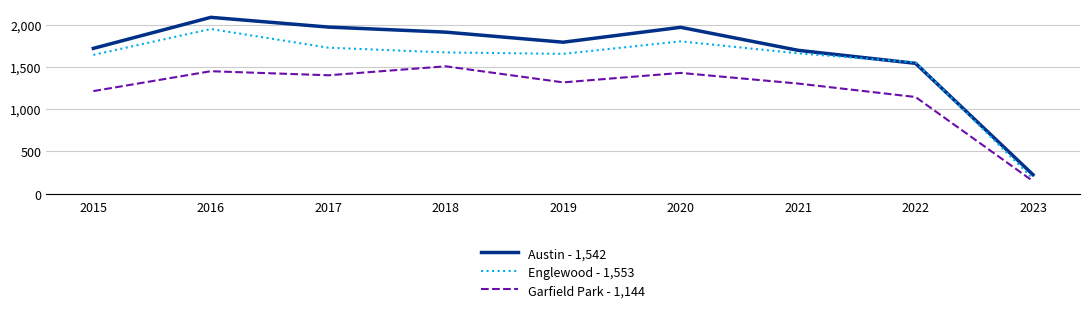

Which series ends up on top after the final intersection of Englewood - 1,553 and Austin - 1,542?

Austin - 1,542